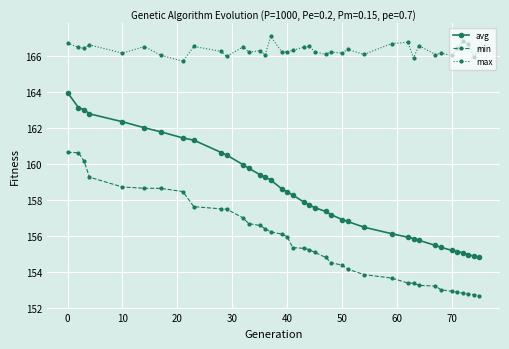

What are all the series names shown in the legend?

avg, min, max